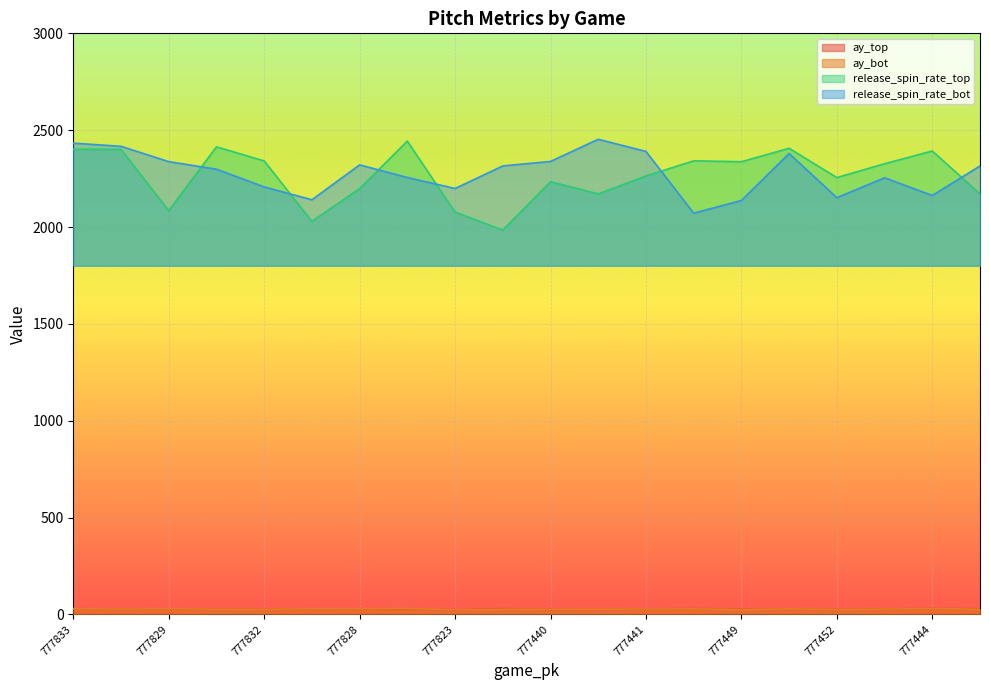

Read the ay_bot value at 777443.

28.6